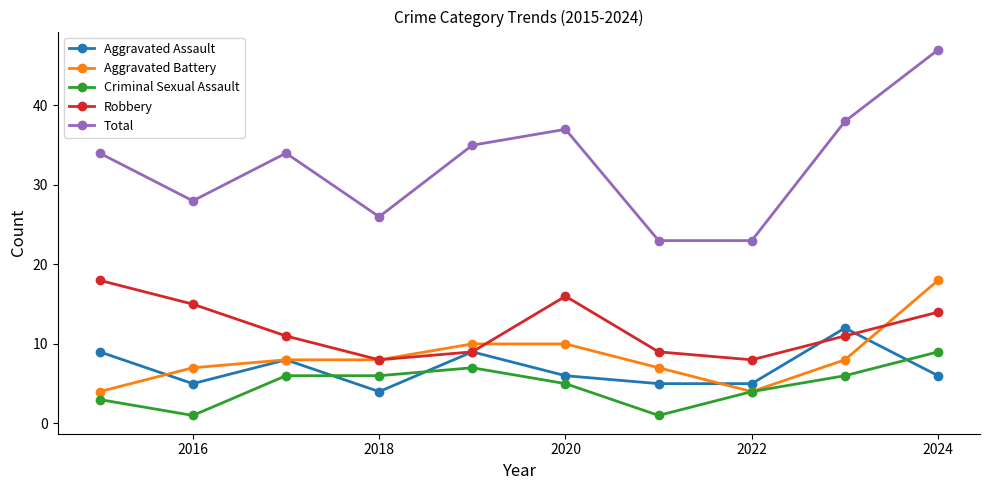

Which series has the largest total across all categories?

Total